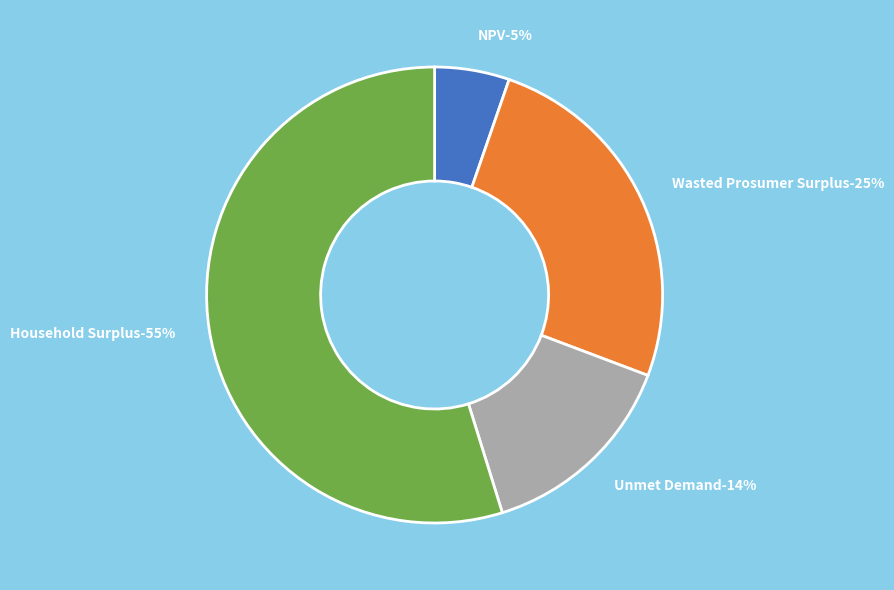

True or false: Household Surplus accounts for 68% of the total.

False